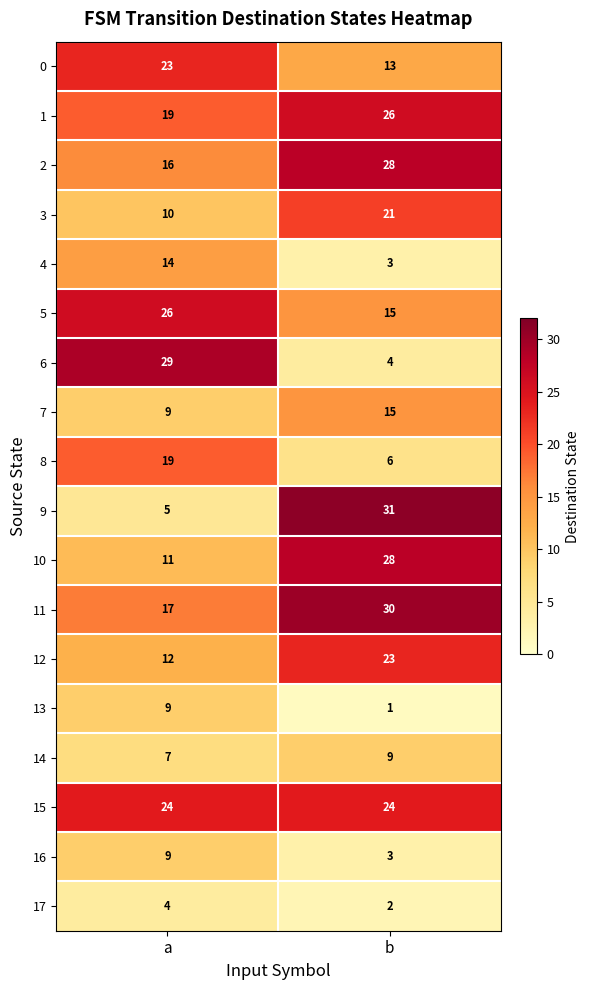

What is the approximate value of 7 at a?

9